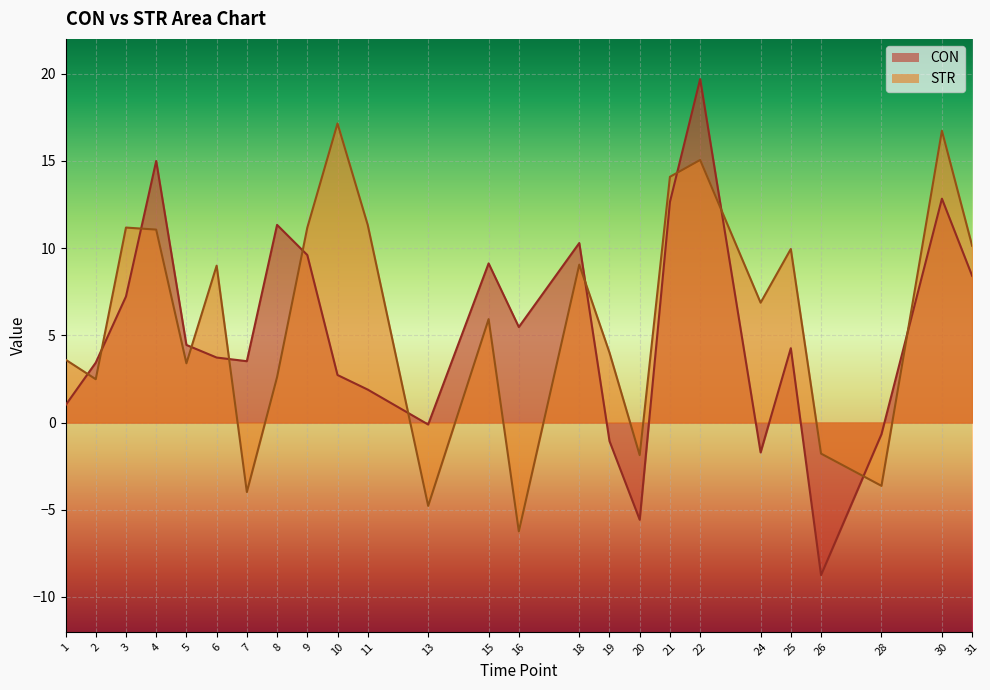

True or false: STR and CON cross at least once.

True